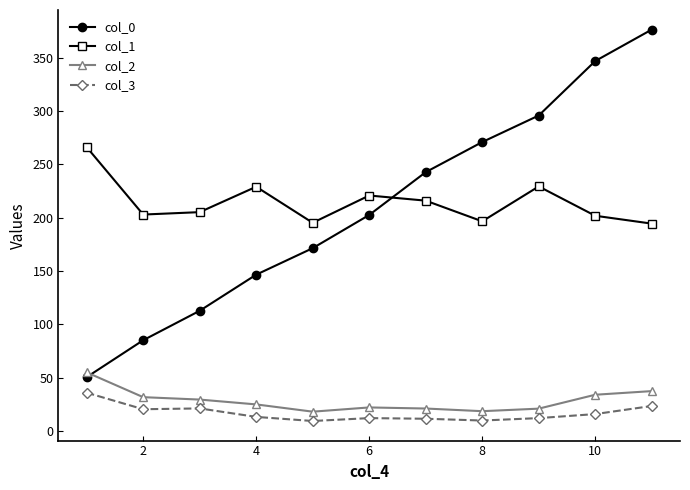

True or false: col_0 has more than 2 interior local peaks.

False